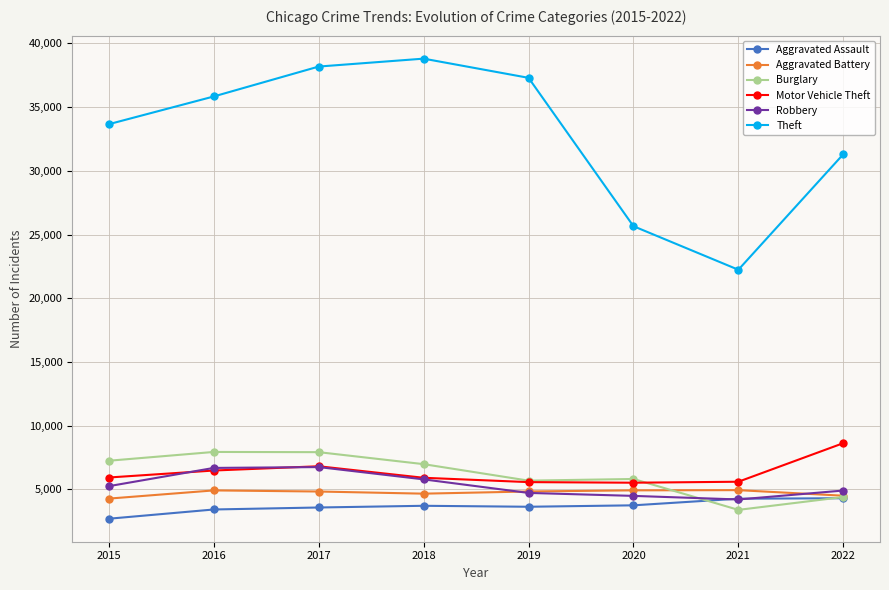

What is the lowest value of the Aggravated Battery series?

4274